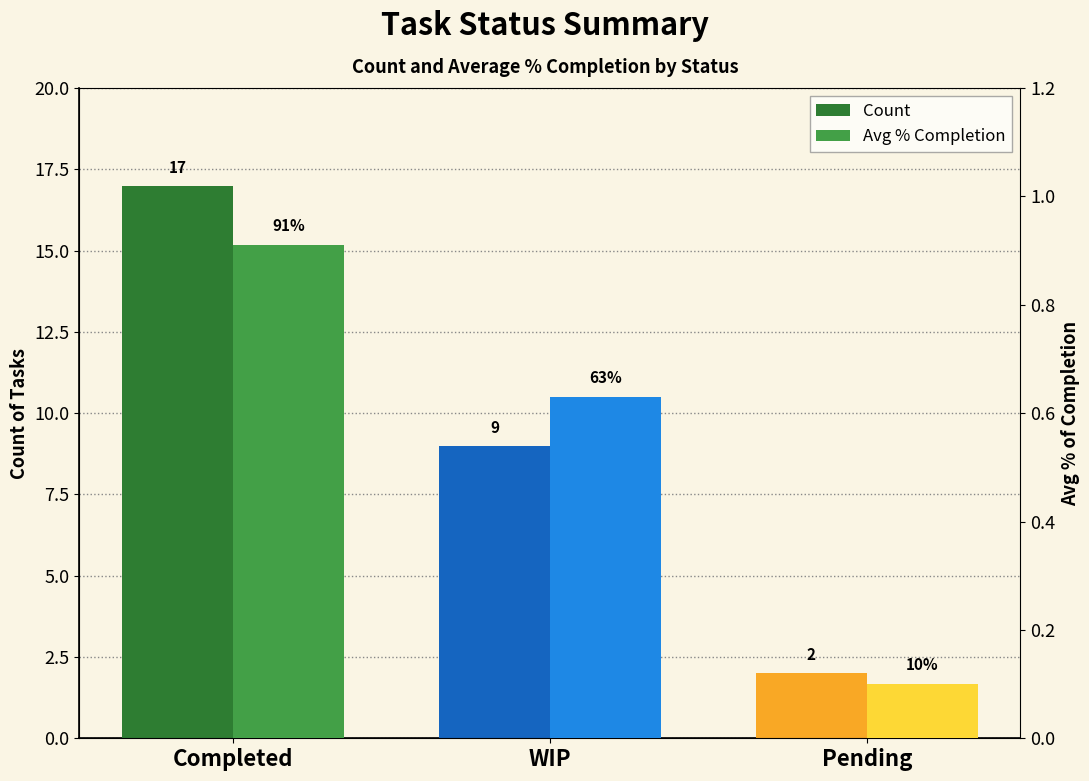

Are the bars grouped side by side (vs. stacked)?

Yes